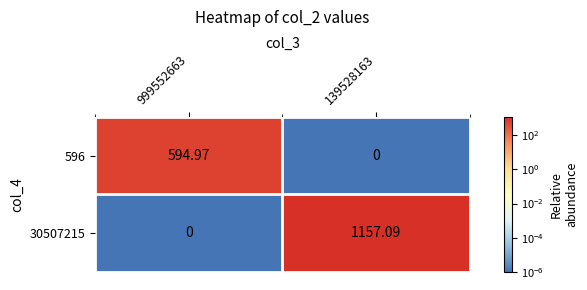

Is the value of 30507215 at 139528163 greater than the value of 596 at 139528163?

Yes